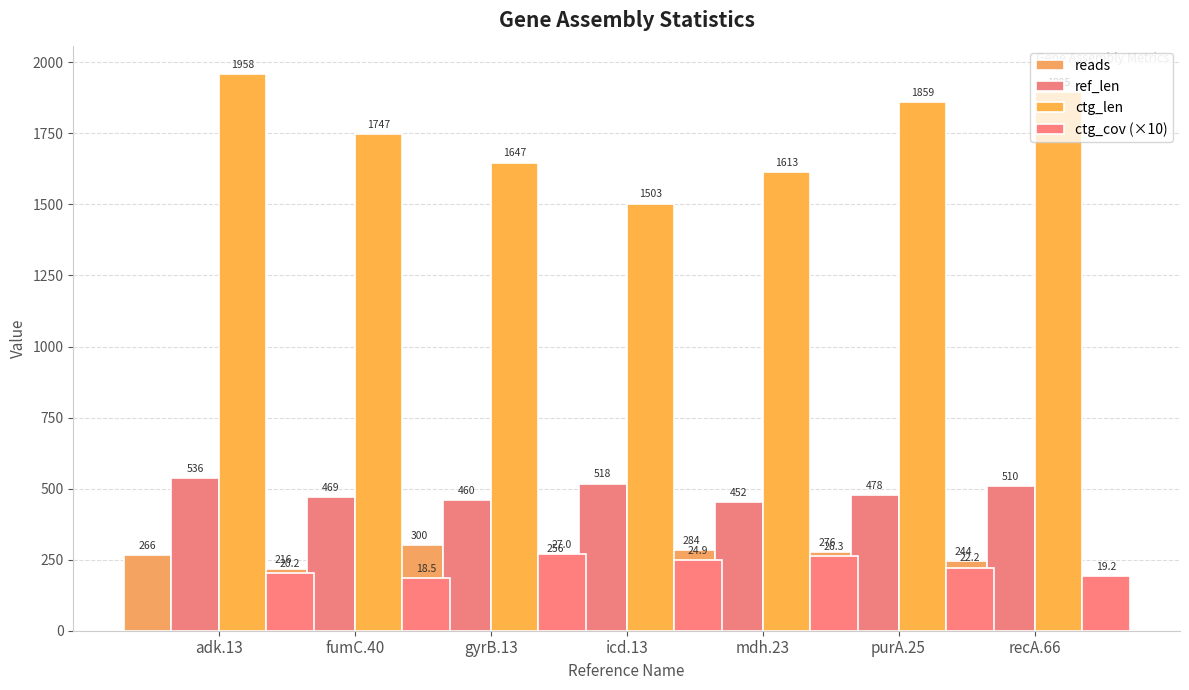

What is the approximate value of ctg_cov (×10) at recA.66?

192